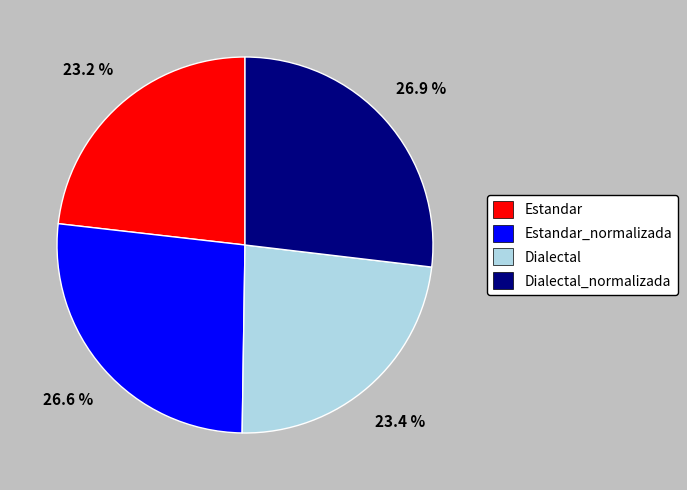

Between Dialectal and Estandar_normalizada, which is larger?

Estandar_normalizada